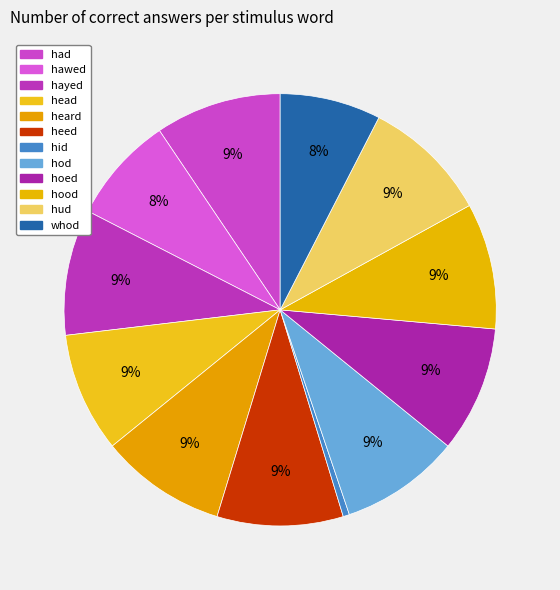

What portion of the pie excludes had?

90.6%